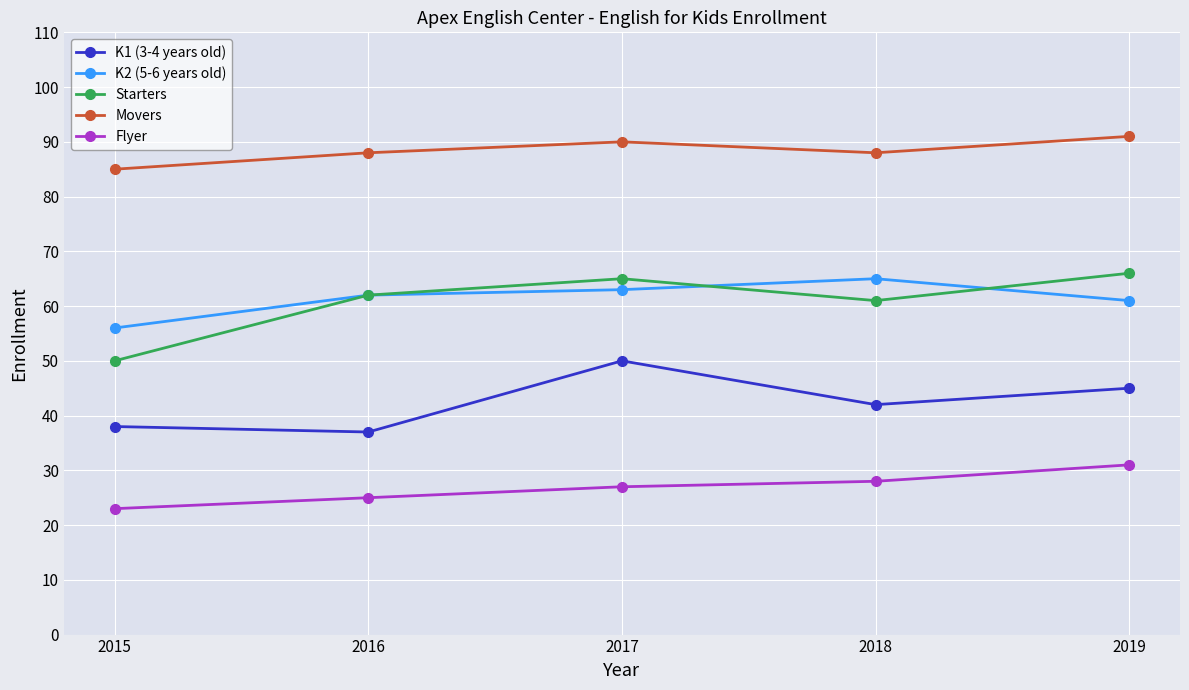

What is the difference between the second highest and minimum values in the K2 (5-6 years old) series?

7